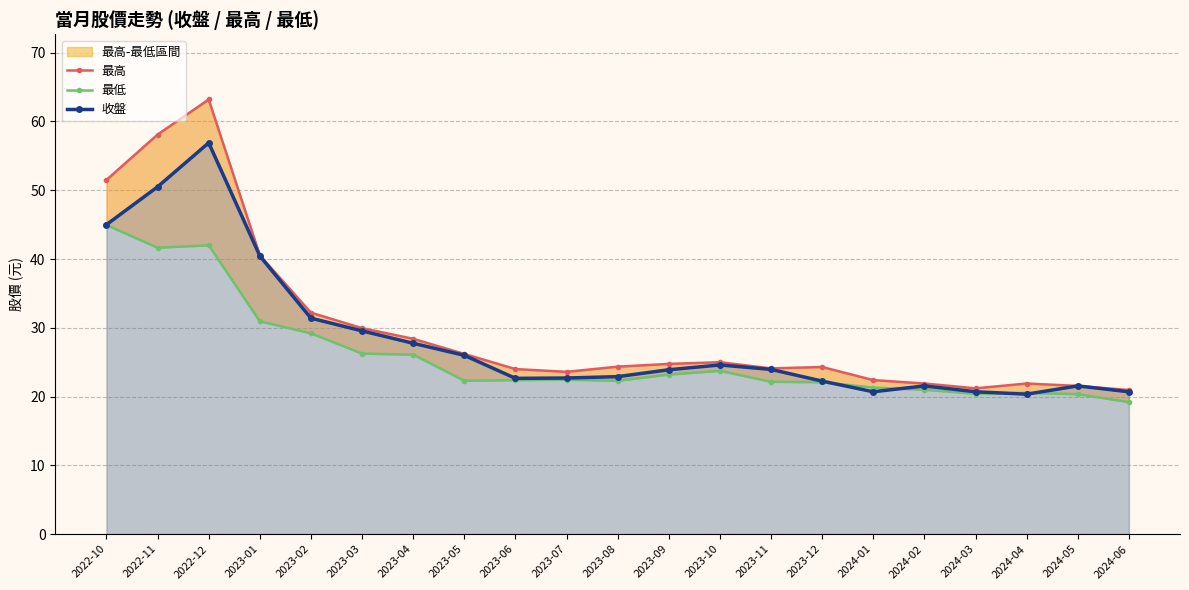

What is the maximum value for 最低?

45.0